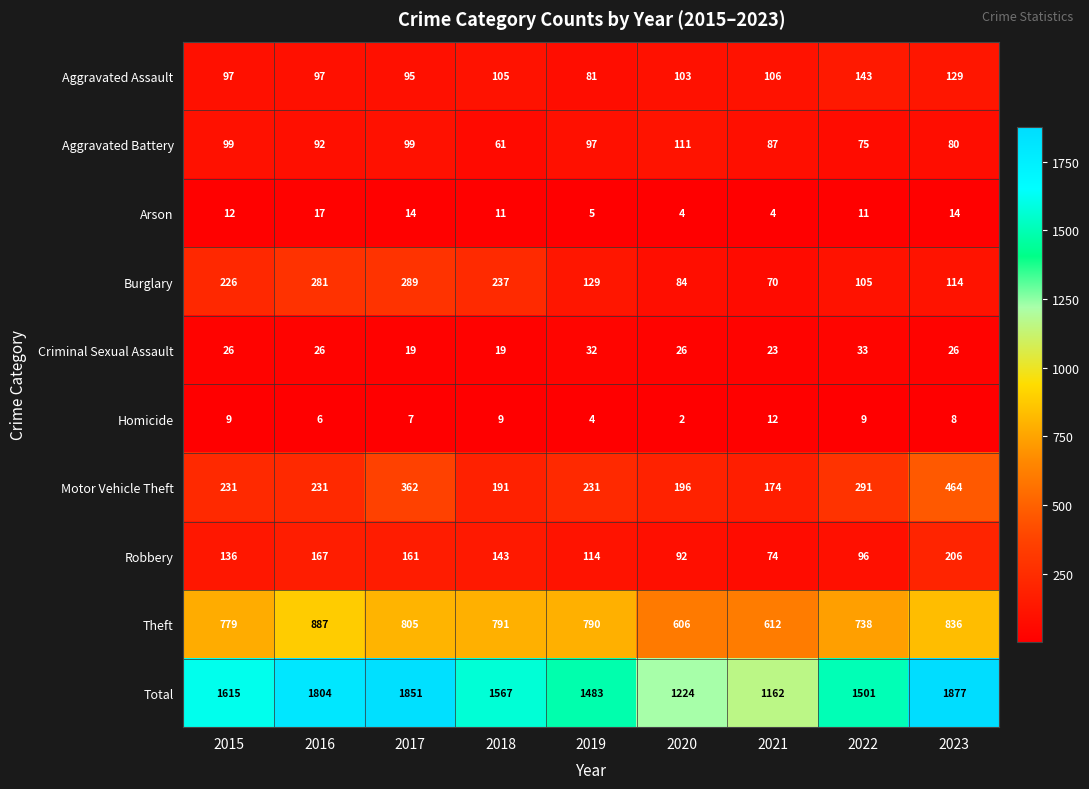

What is the sum of all Arson values?

92